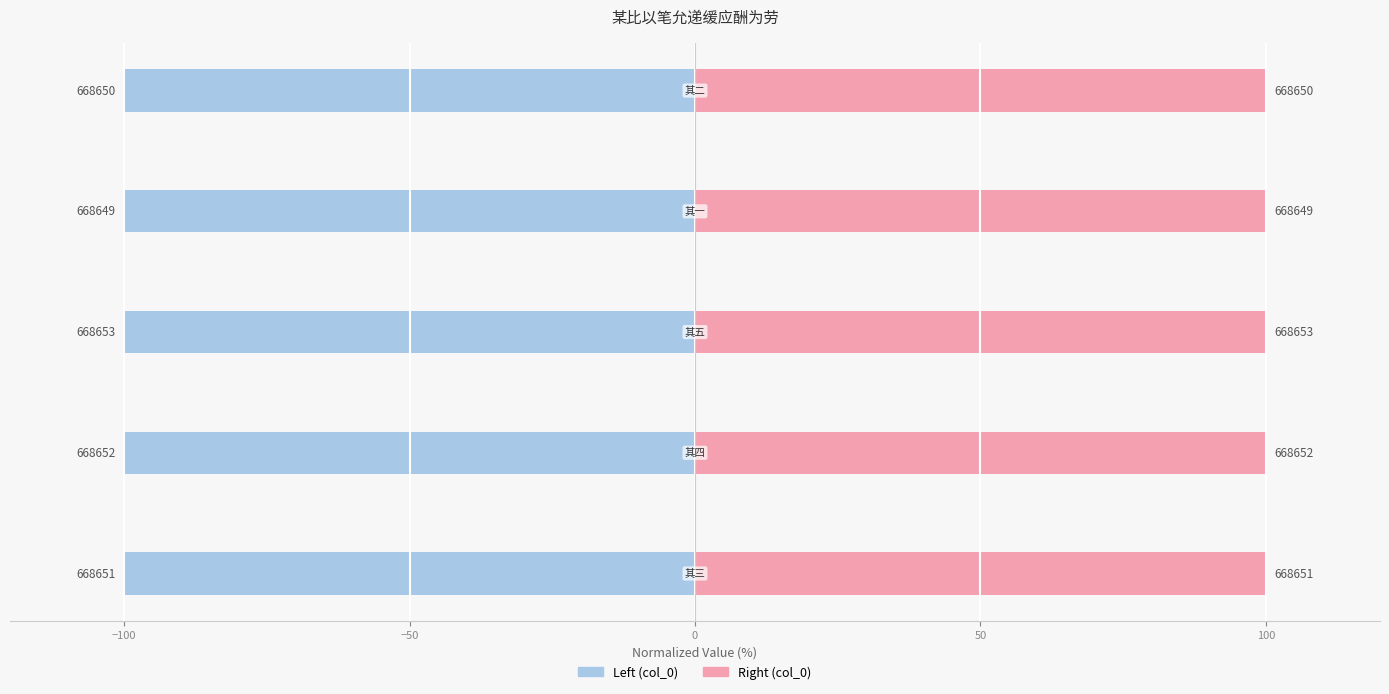

Which series changed the most between −100 and 50?

col_0 (左)